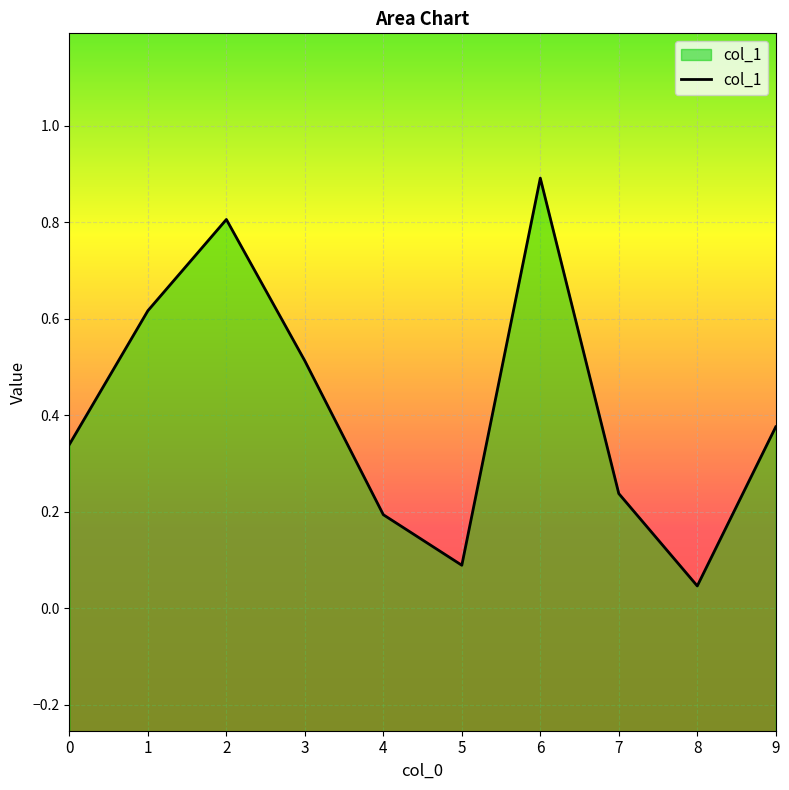

How many lines are shown in the chart?

1